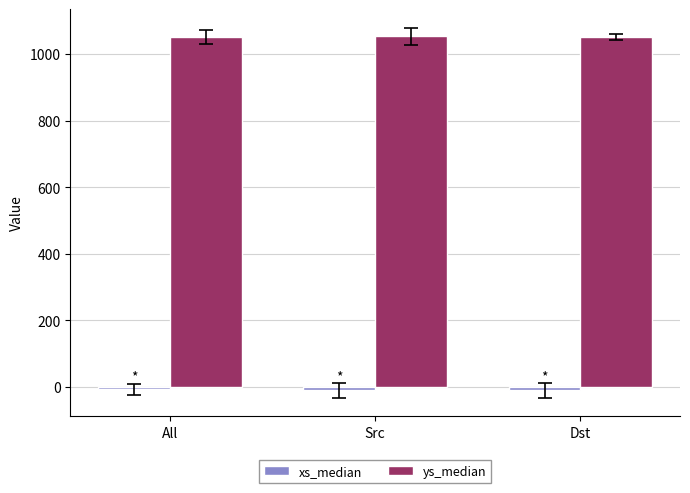

Which series has the largest total across all categories?

ys_median